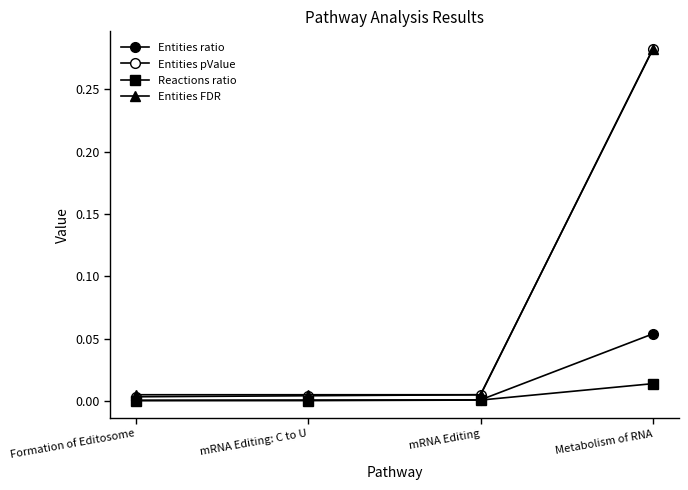

Does the chart have visible grid lines?

No